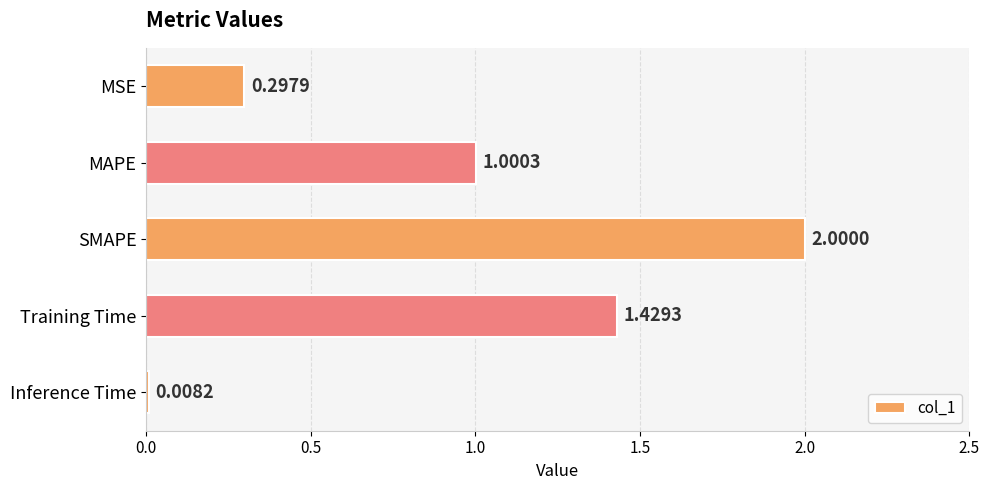

What is the maximum value shown in the chart?

2.0